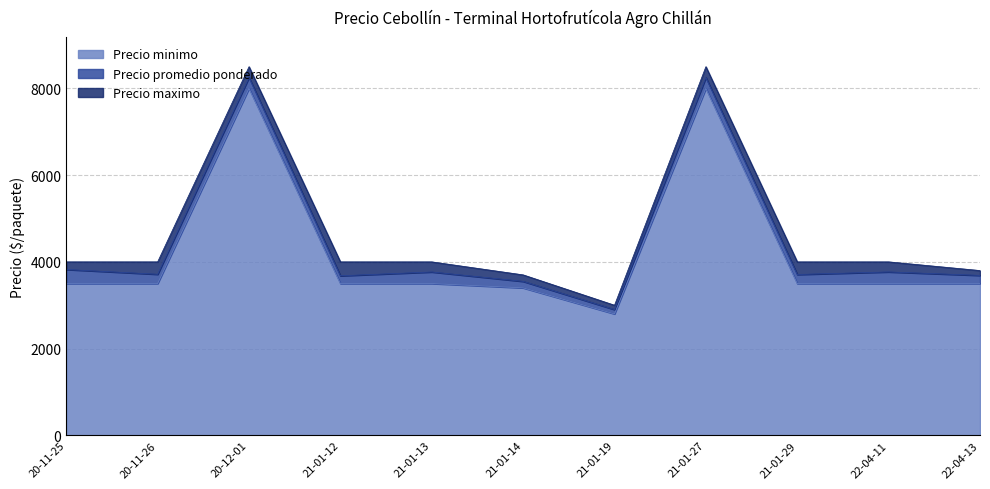

What is the maximum value shown in the chart?

8500